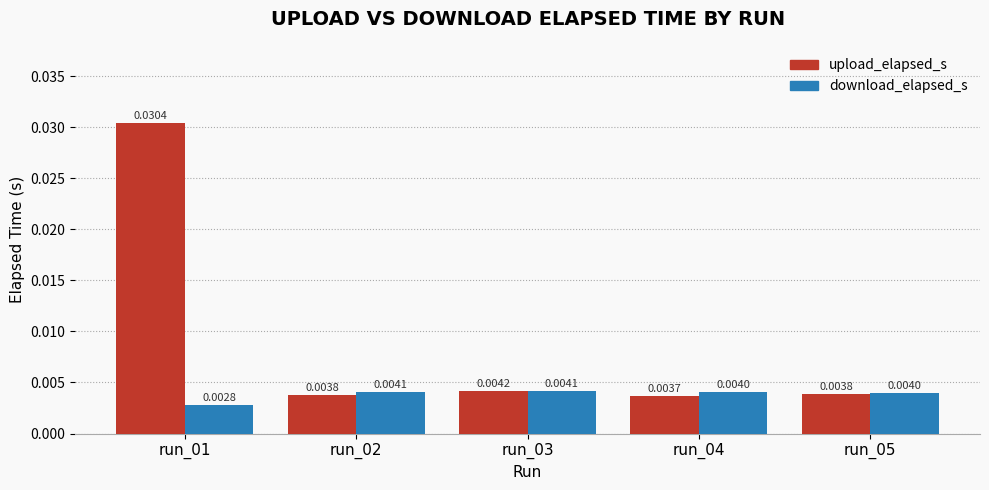

Which series has the largest range (max minus min)?

upload_elapsed_s